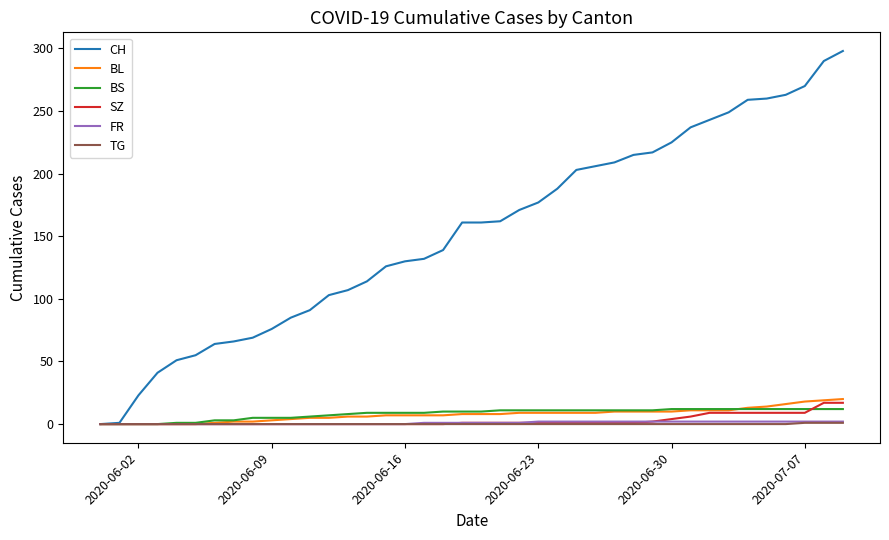

What is the maximum value shown in the chart?

298